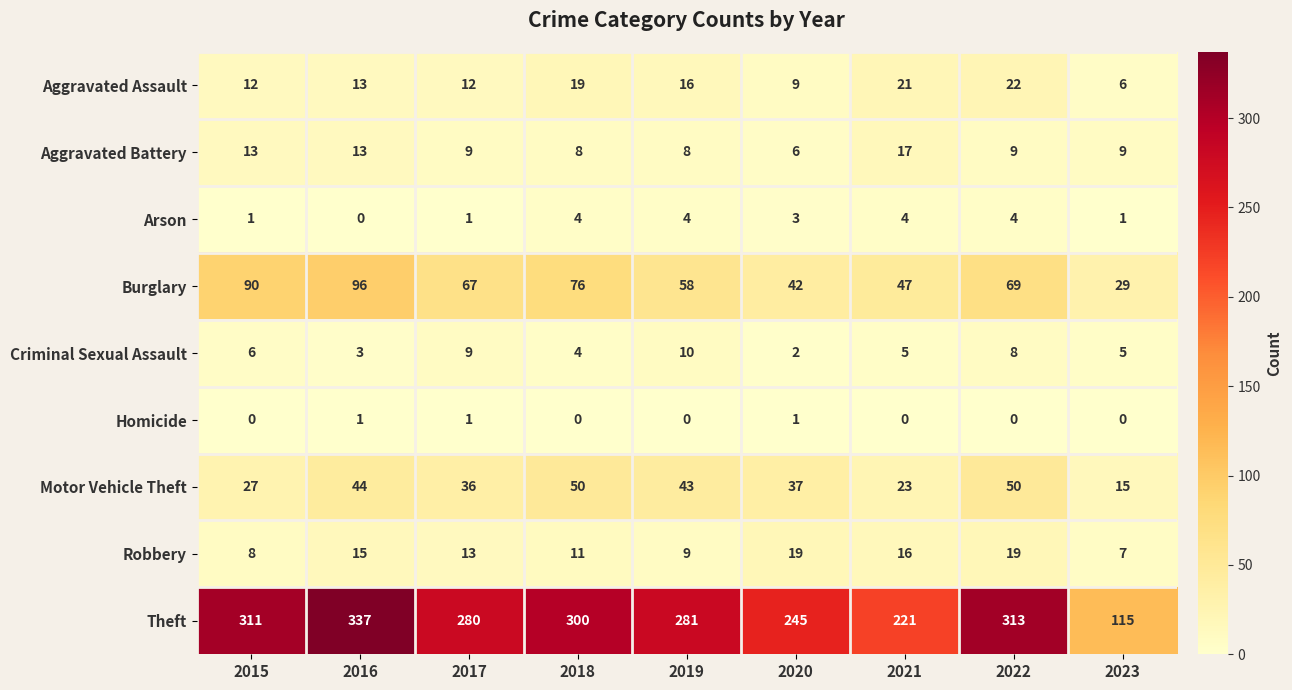

At which category is the sum across all series the highest?

2016